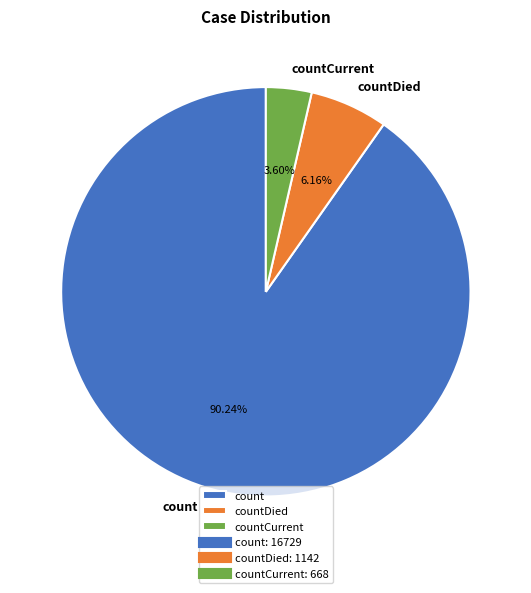

What percentage is the countDied slice, to the nearest percent?

6%